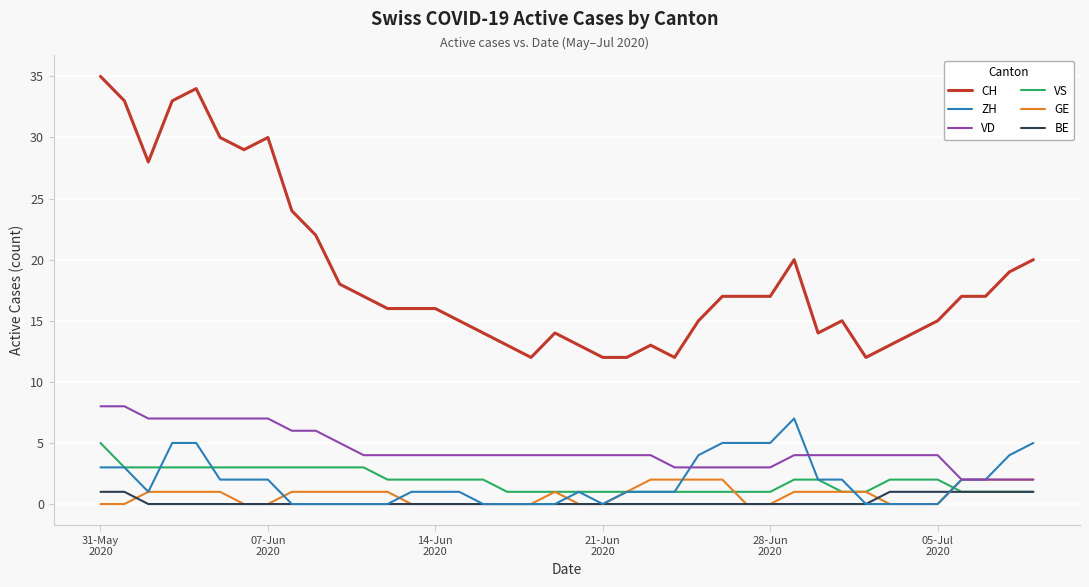

True or false: CH and GE intersect in this chart.

False